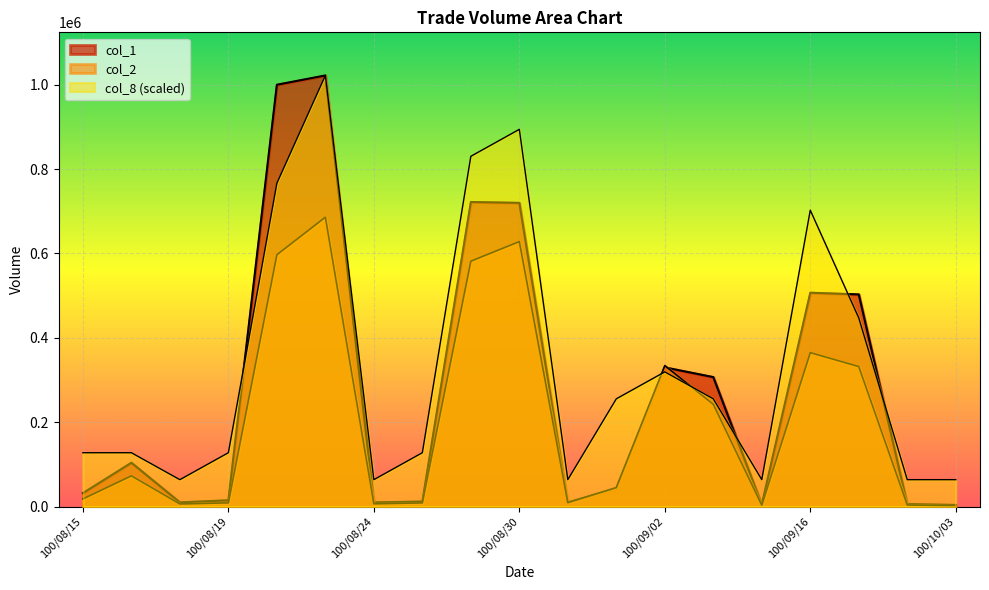

Reading right to left, extract all data points from this chart.

col_1: 100/10/03=4000	100/09/20=6000	100/09/19=503000	100/09/16=507000	100/09/14=5000	100/09/06=307000	100/09/02=330000	100/09/01=43000	100/08/31=10000	100/08/30=720000	100/08/29=722000	100/08/26=12000	100/08/24=10000	100/08/23=1022000	100/08/22=1000000	100/08/19=15000	100/08/18=10000	100/08/17=104000	100/08/15=32000
col_2: 100/10/03=1560	100/09/20=3900	100/09/19=331980	100/09/16=364990	100/09/14=3350	100/09/06=242430	100/09/02=334230	100/09/01=45210	100/08/31=9400	100/08/30=628200	100/08/29=581820	100/08/26=8860	100/08/24=6700	100/08/23=686030	100/08/22=597050	100/08/19=8950	100/08/18=6300	100/08/17=72950	100/08/15=18260
col_8: 100/10/03=63875	100/09/20=63875	100/09/19=447125	100/09/16=702625	100/09/14=63875	100/09/06=255500	100/09/02=319375	100/09/01=255500	100/08/31=63875	100/08/30=894250	100/08/29=830375	100/08/26=127750	100/08/24=63875	100/08/23=1022000	100/08/22=766500	100/08/19=127750	100/08/18=63875	100/08/17=127750	100/08/15=127750